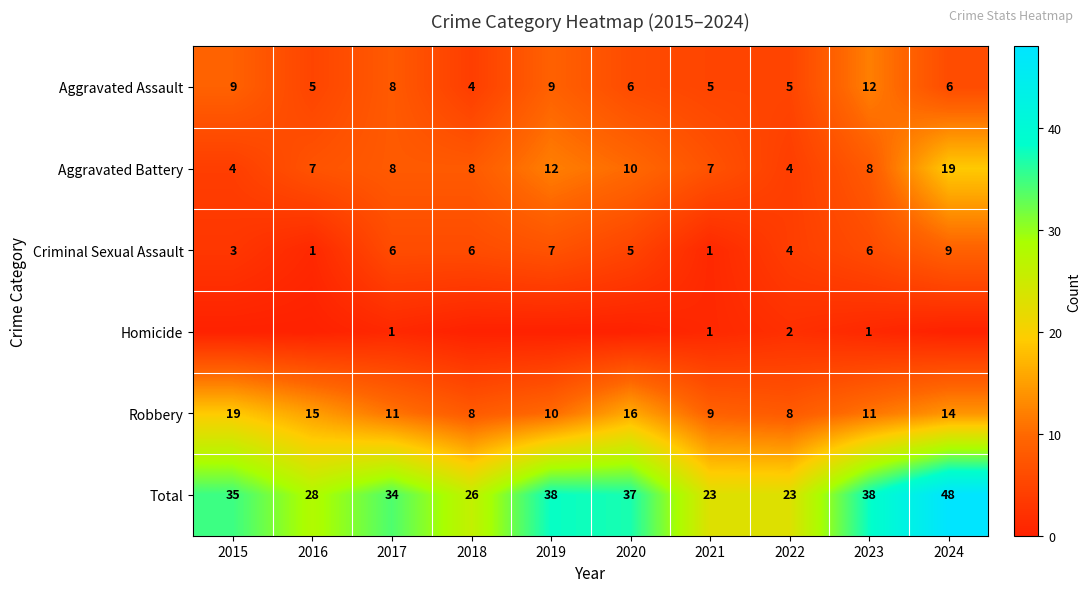

The value of Aggravated Battery at 2015 is 4. True or false?

True